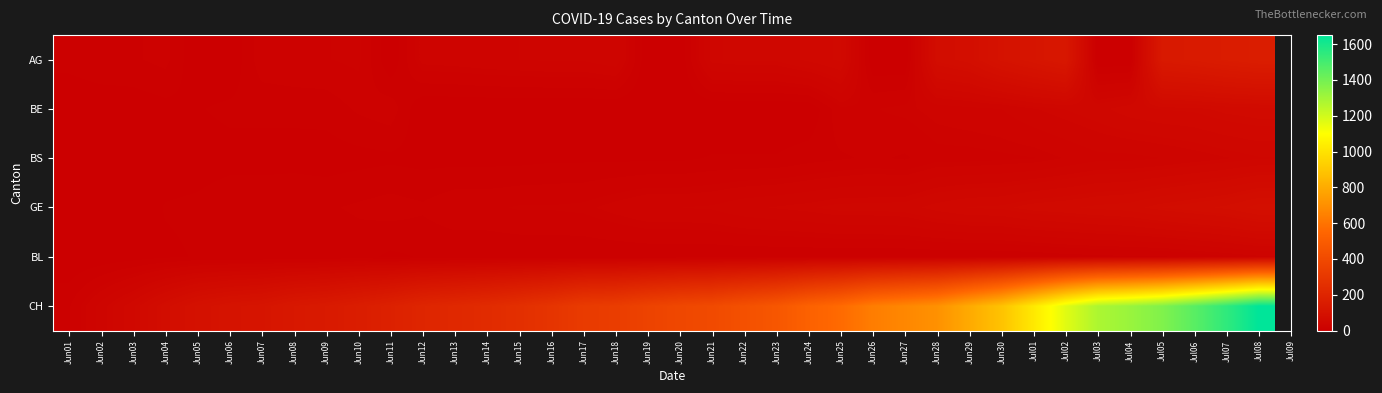

Reading left to right, extract all data points from this chart.

AG: Jun01=9	Jun02=12	Jun03=12	Jun04=15	Jun05=0	Jun06=0	Jun07=17	Jun08=19	Jun09=19	Jun10=21	Jun11=0	Jun12=25	Jun13=26	Jun14=28	Jun15=29	Jun16=30	Jun17=30	Jun18=34	Jun19=0	Jun20=0	Jun21=38	Jun22=40	Jun23=40	Jun24=47	Jun25=53	Jun26=0	Jun27=0	Jun28=73	Jun29=81	Jun30=102	Jul01=115	Jul02=128	Jul03=0	Jul04=0	Jul05=137	Jul06=144	Jul07=153	Jul08=160
BE: Jun01=0	Jun02=1	Jun03=2	Jun04=4	Jun05=6	Jun06=8	Jun07=8	Jun08=8	Jun09=9	Jun10=14	Jun11=17	Jun12=0	Jun13=0	Jun14=0	Jun15=0	Jun16=0	Jun17=0	Jun18=0	Jun19=0	Jun20=0	Jun21=0	Jun22=0	Jun23=0	Jun24=0	Jun25=18	Jun26=19	Jun27=21	Jun28=25	Jun29=27	Jun30=29	Jul01=35	Jul02=39	Jul03=43	Jul04=49	Jul05=52	Jul06=53	Jul07=57	Jul08=59
BS: Jun01=0	Jun02=1	Jun03=2	Jun04=2	Jun05=3	Jun06=4	Jun07=4	Jun08=4	Jun09=3	Jun10=4	Jun11=5	Jun12=4	Jun13=4	Jun14=4	Jun15=4	Jun16=5	Jun17=5	Jun18=5	Jun19=5	Jun20=5	Jun21=7	Jun22=7	Jun23=7	Jun24=10	Jun25=12	Jun26=14	Jun27=12	Jun28=17	Jun29=17	Jun30=18	Jul01=19	Jul02=23	Jul03=27	Jul04=27	Jul05=29	Jul06=32	Jul07=35	Jul08=38
GE: Jun01=0	Jun02=4	Jun03=1	Jun04=7	Jun05=8	Jun06=11	Jun07=11	Jun08=12	Jun09=12	Jun10=14	Jun11=16	Jun12=14	Jun13=18	Jun14=18	Jun15=20	Jun16=20	Jun17=21	Jun18=25	Jun19=29	Jun20=29	Jun21=30	Jun22=34	Jun23=36	Jun24=38	Jun25=41	Jun26=41	Jun27=42	Jun28=48	Jun29=52	Jun30=53	Jul01=58	Jul02=60	Jul03=63	Jul04=65	Jul05=71	Jul06=75	Jul07=79	Jul08=87
BL: Jun01=0	Jun02=1	Jun03=3	Jun04=5	Jun05=7	Jun06=7	Jun07=7	Jun08=7	Jun09=7	Jun10=9	Jun11=5	Jun12=7	Jun13=7	Jun14=7	Jun15=7	Jun16=7	Jun17=7	Jun18=7	Jun19=7	Jun20=7	Jun21=7	Jun22=7	Jun23=7	Jun24=7	Jun25=7	Jun26=7	Jun27=7	Jun28=7	Jun29=7	Jun30=7	Jul01=8	Jul02=10	Jul03=11	Jul04=12	Jul05=12	Jul06=15	Jul07=18	Jul08=21
CH: Jun01=12	Jun02=32	Jun03=50	Jun04=74	Jun05=95	Jun06=107	Jun07=114	Jun08=132	Jun09=142	Jun10=159	Jun11=180	Jun12=205	Jun13=219	Jun14=235	Jun15=257	Jun16=284	Jun17=320	Jun18=331	Jun19=362	Jun20=387	Jun21=402	Jun22=436	Jun23=468	Jun24=526	Jun25=567	Jun26=636	Jun27=671	Jun28=706	Jun29=797	Jun30=884	Jul01=1022	Jul02=1165	Jul03=1277	Jul04=1319	Jul05=1371	Jul06=1456	Jul07=1547	Jul08=1650